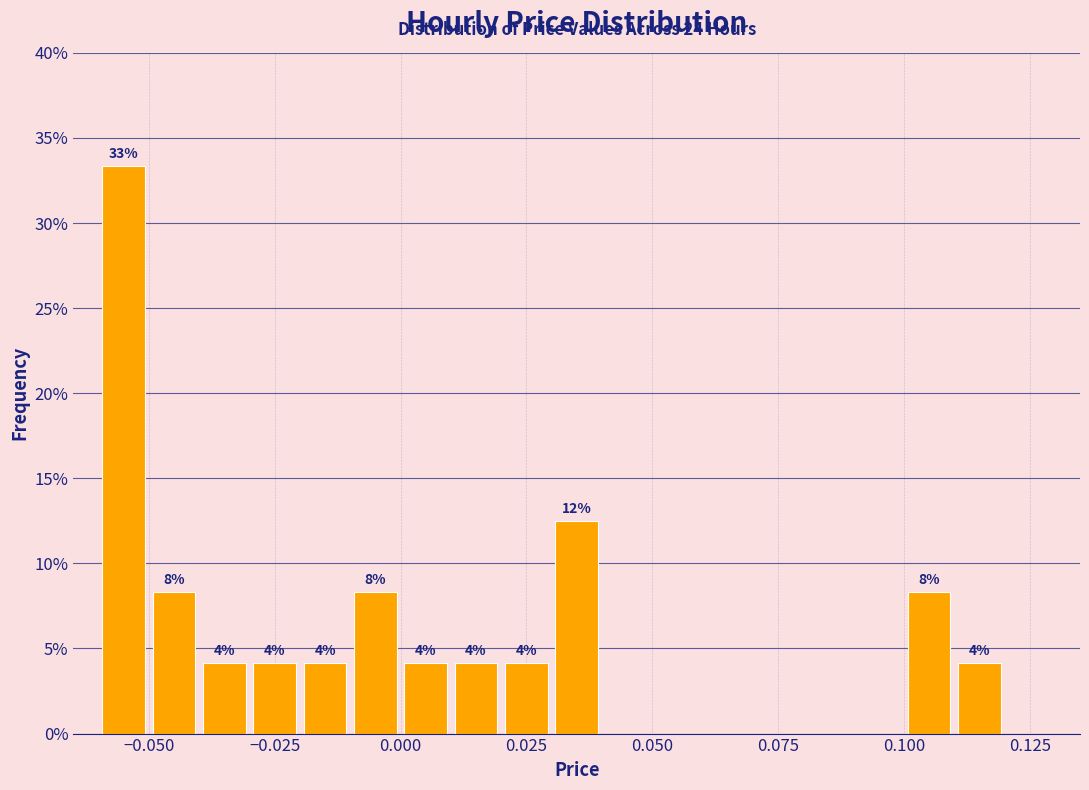

Read against the x-axis, roughly where is the centre of the tallest bar?

-0.055